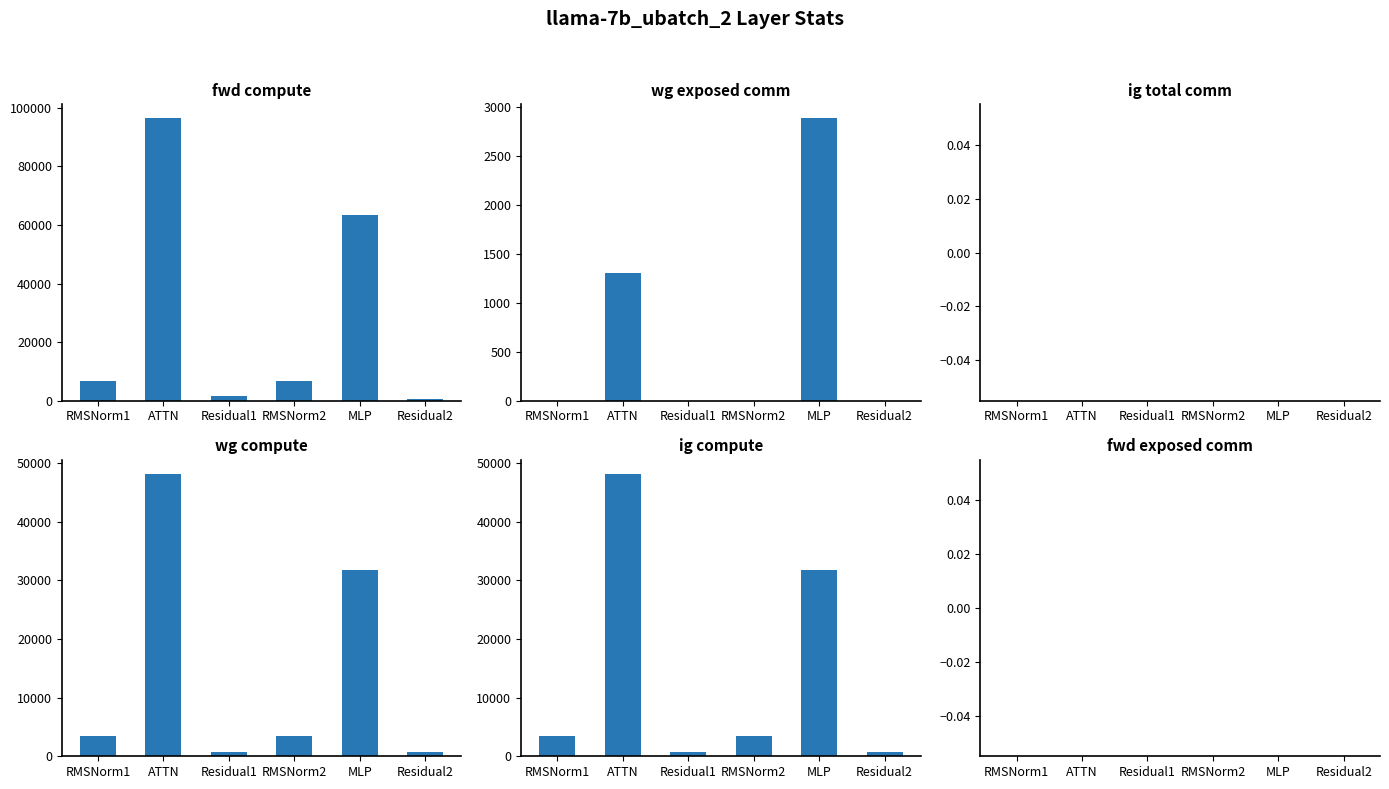

Is it true that fwd compute equals 386.4 at Residual2?

False